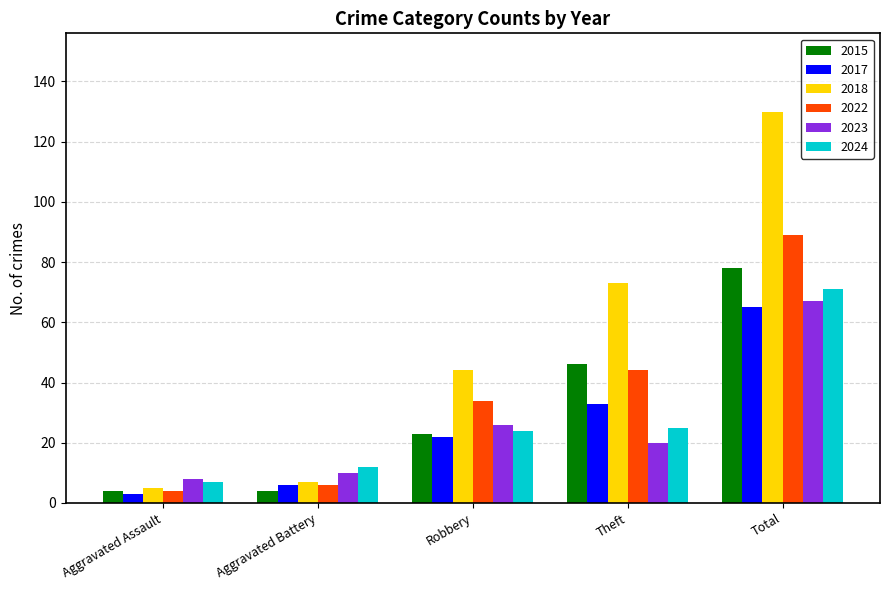

What is the difference between the maximum and second lowest values in the 2022 series?

83